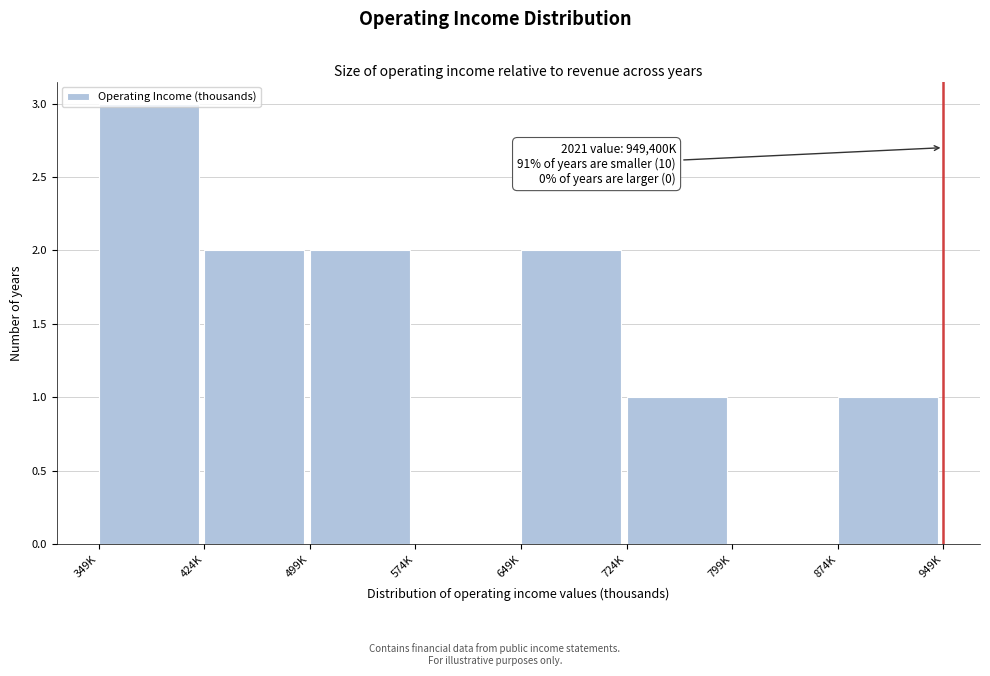

At which category does the chart reach its peak across all series?

349K